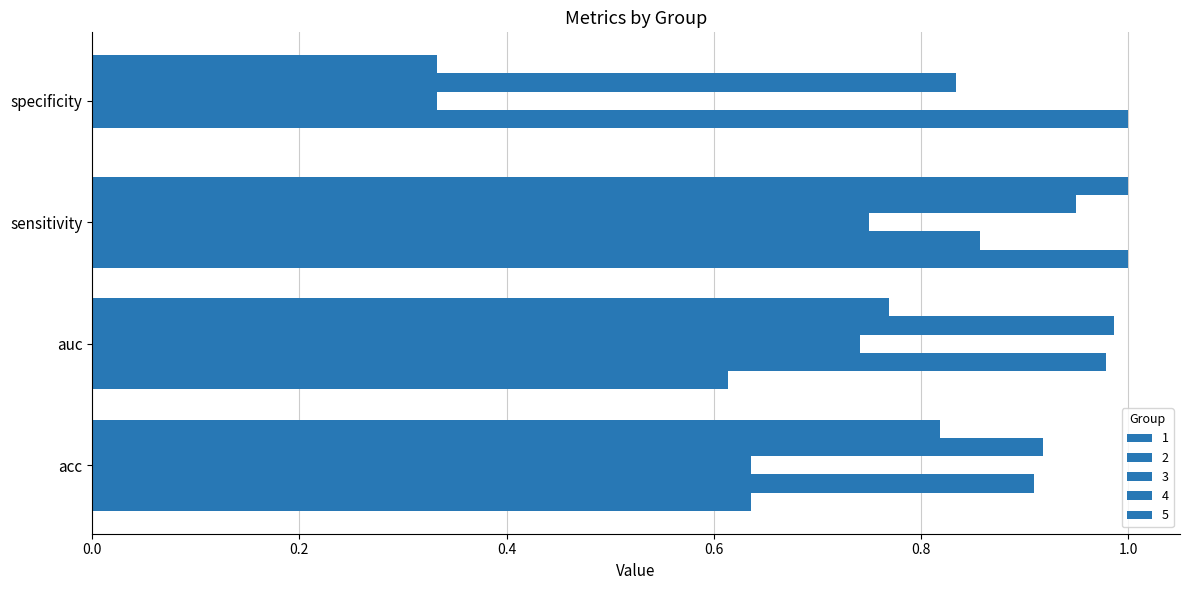

What position from the right is specificity?

1